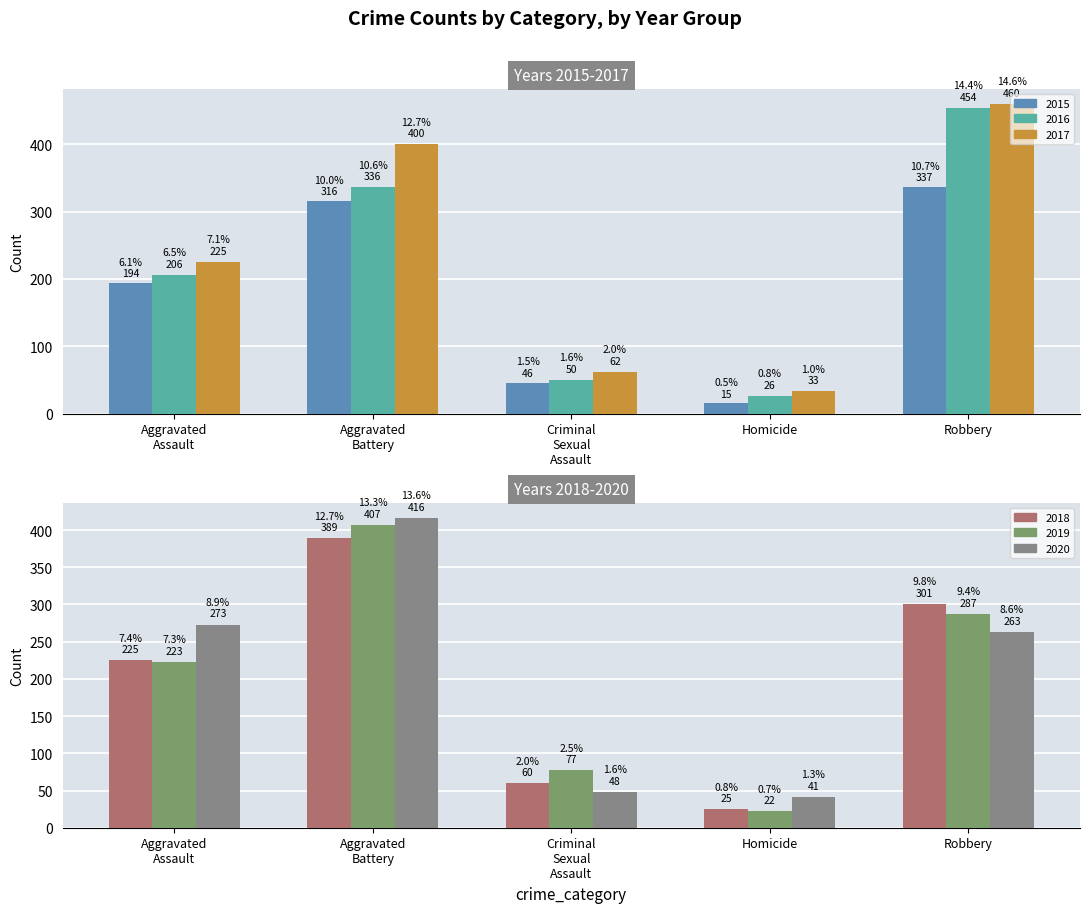

How many bars are there in total?

30